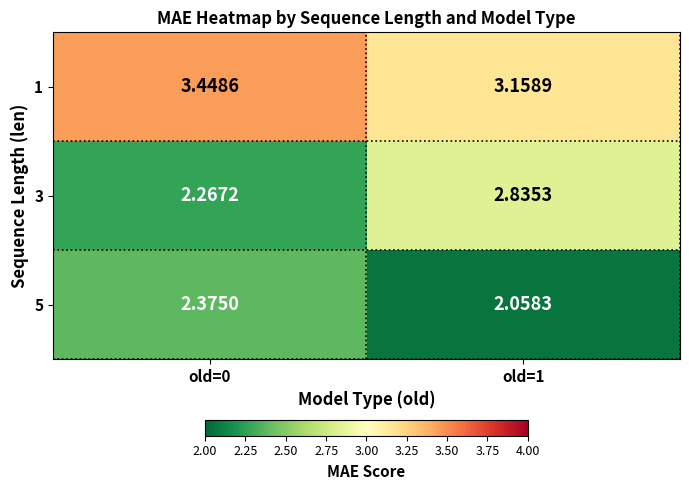

What is the total value across all series at old=1?

8.1